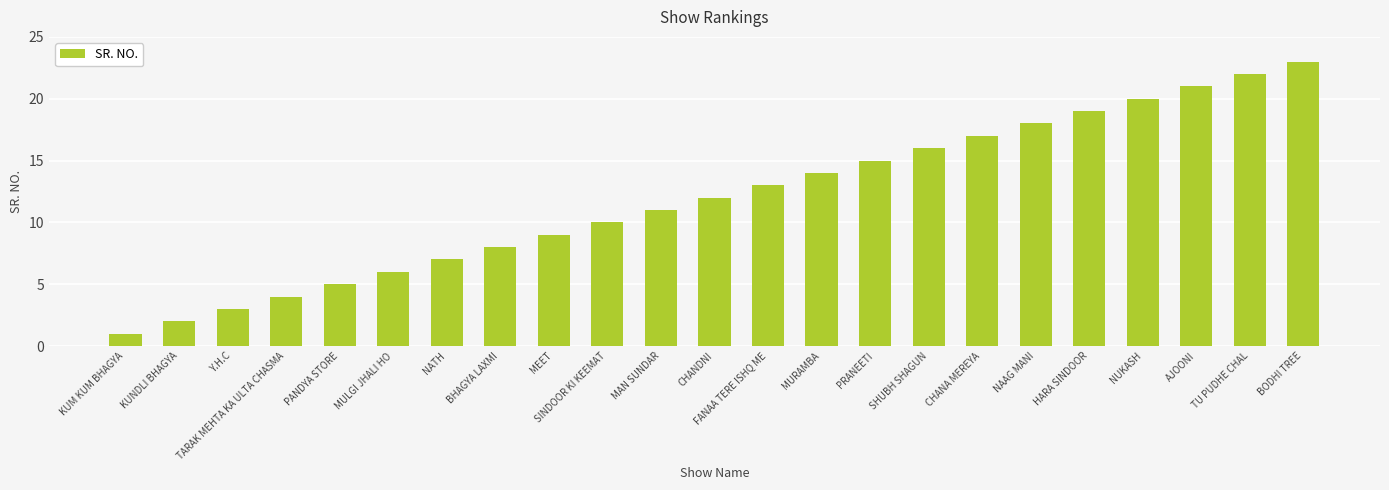

What is the label of the 3rd bar from the right?

AJOONI